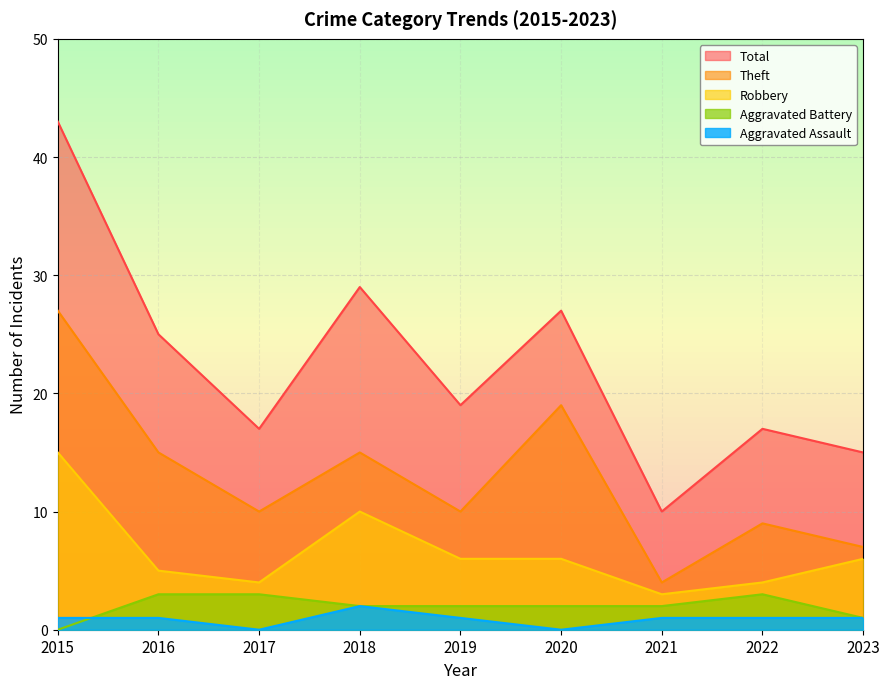

The value of Aggravated Assault at 2016 is 1. True or false?

True